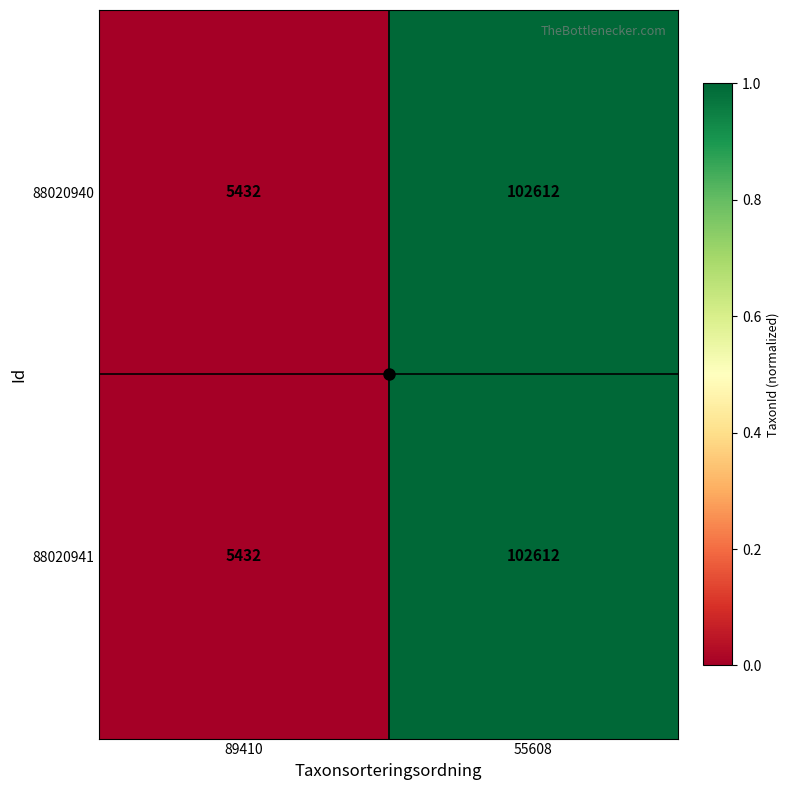

Which label corresponds to the largest value in the chart?

55608